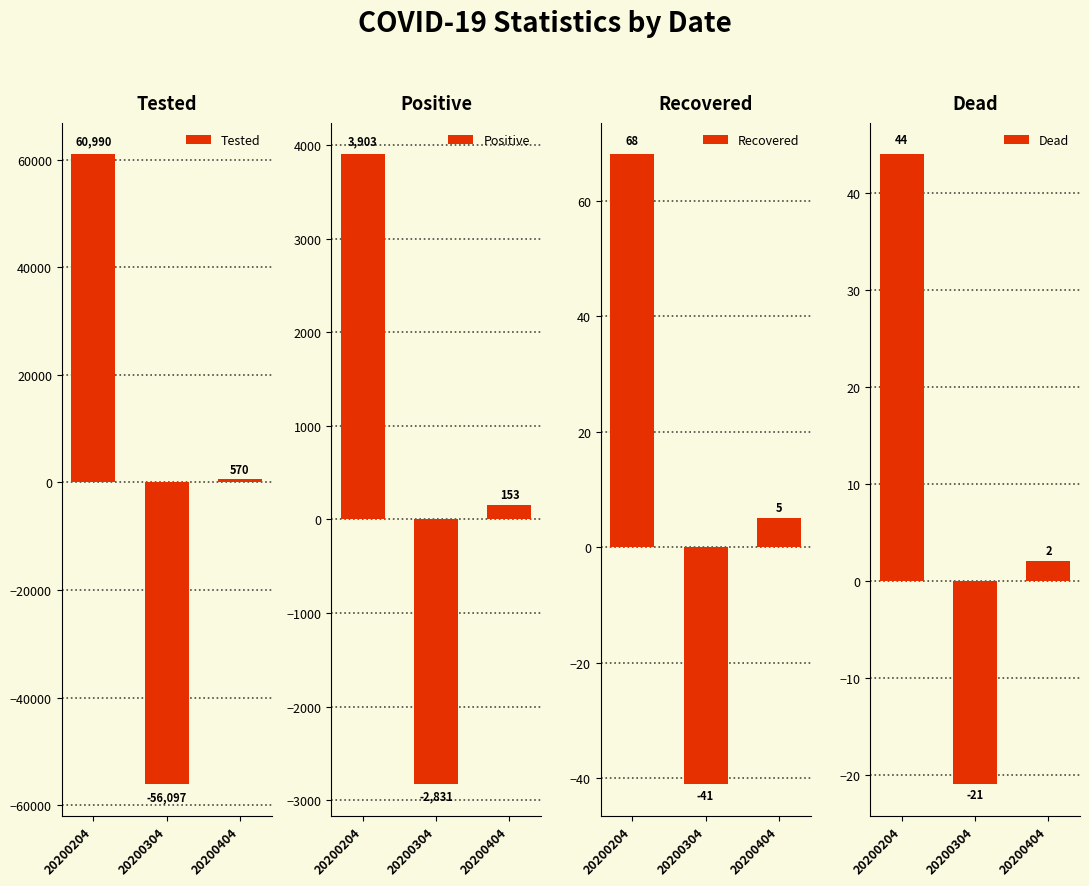

The value of Recovered at 20200404 is 7. True or false?

False